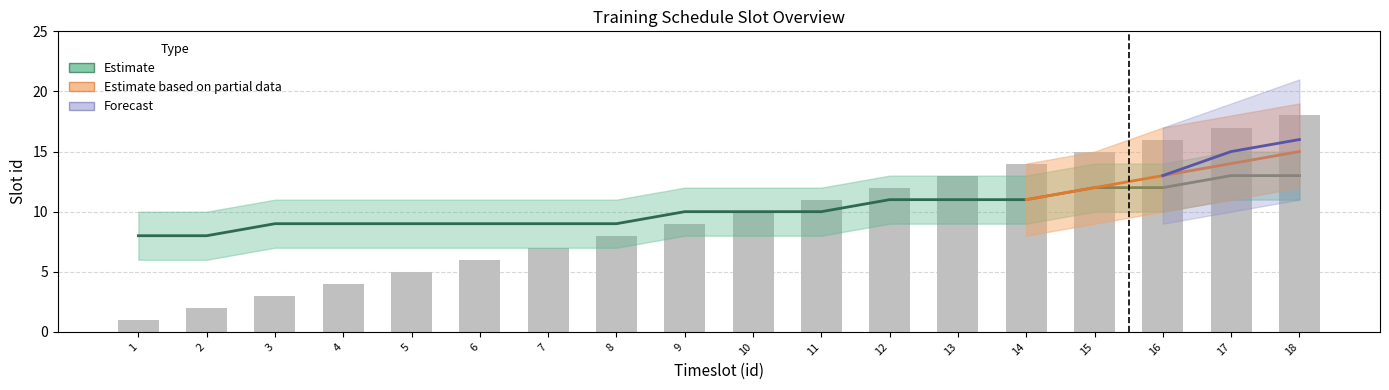

What is the value of the 13th bar from the left?

13